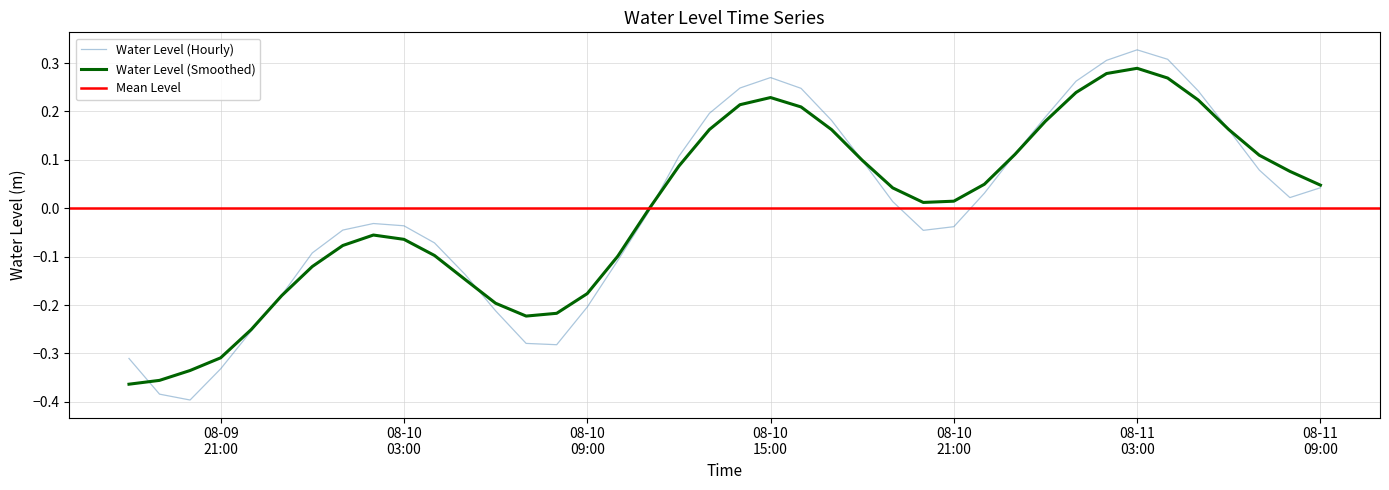

True or false: there are more than 1 points higher than both neighbors.

True